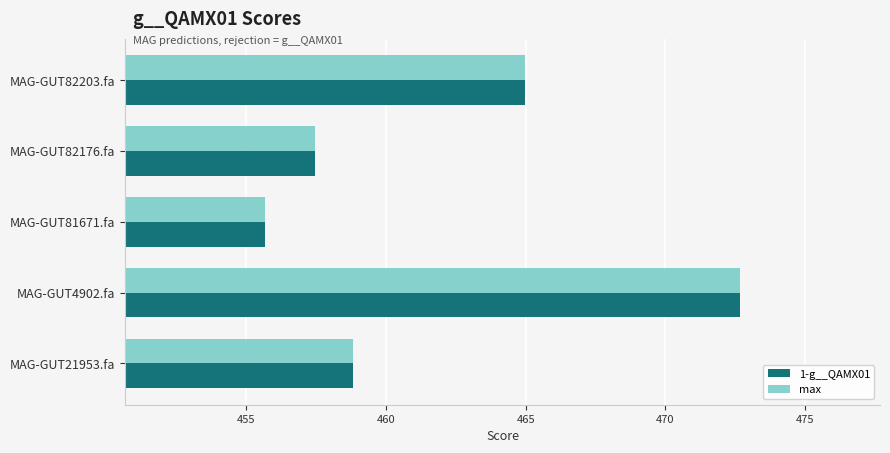

The max series shows 718.5 at MAG-GUT82176.fa. True or false?

False